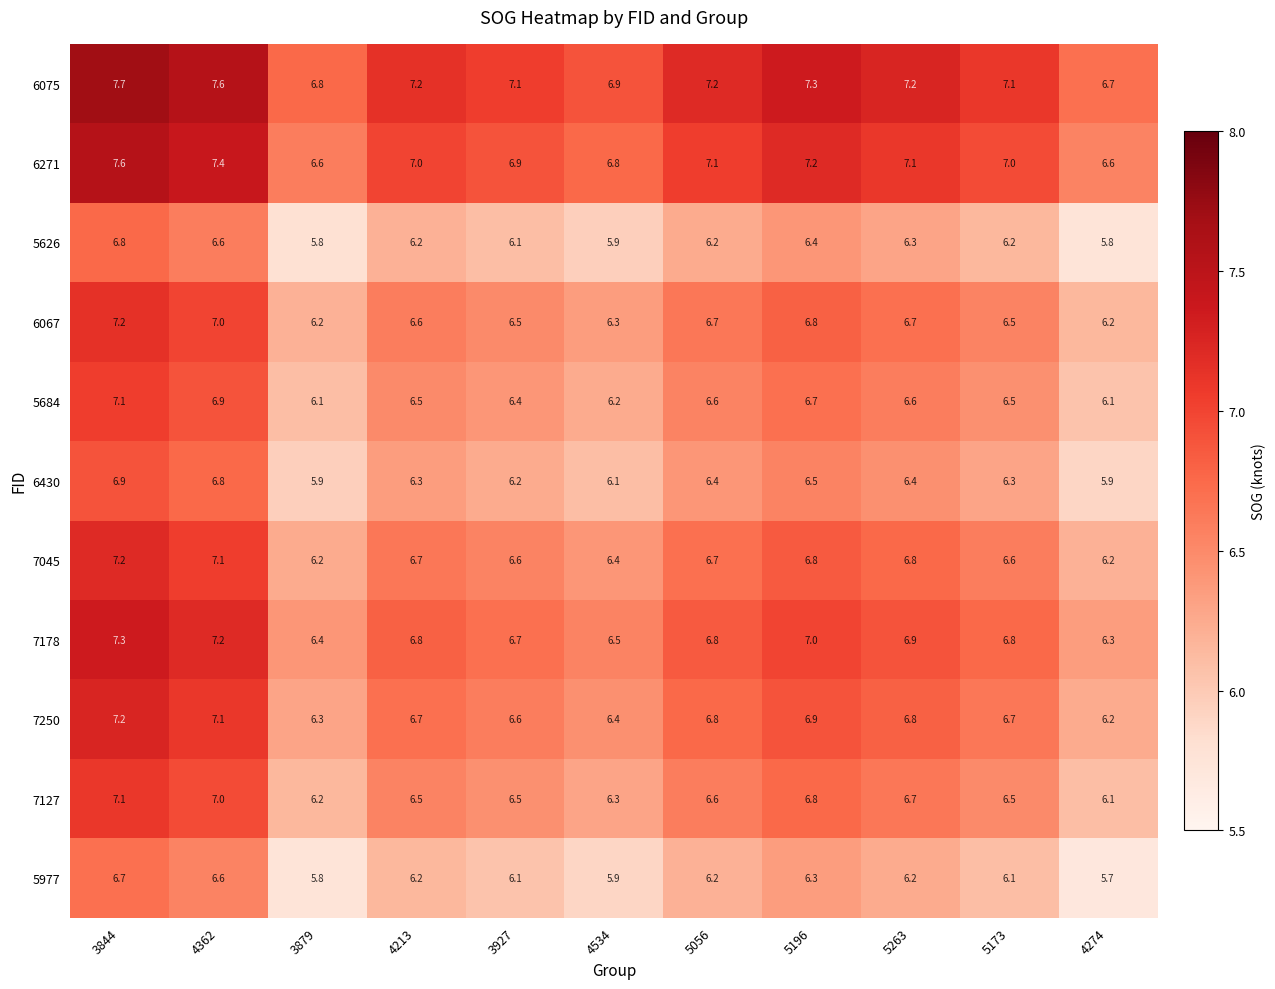

What is the difference between the maximum and minimum values in the 6075 series?

1.0